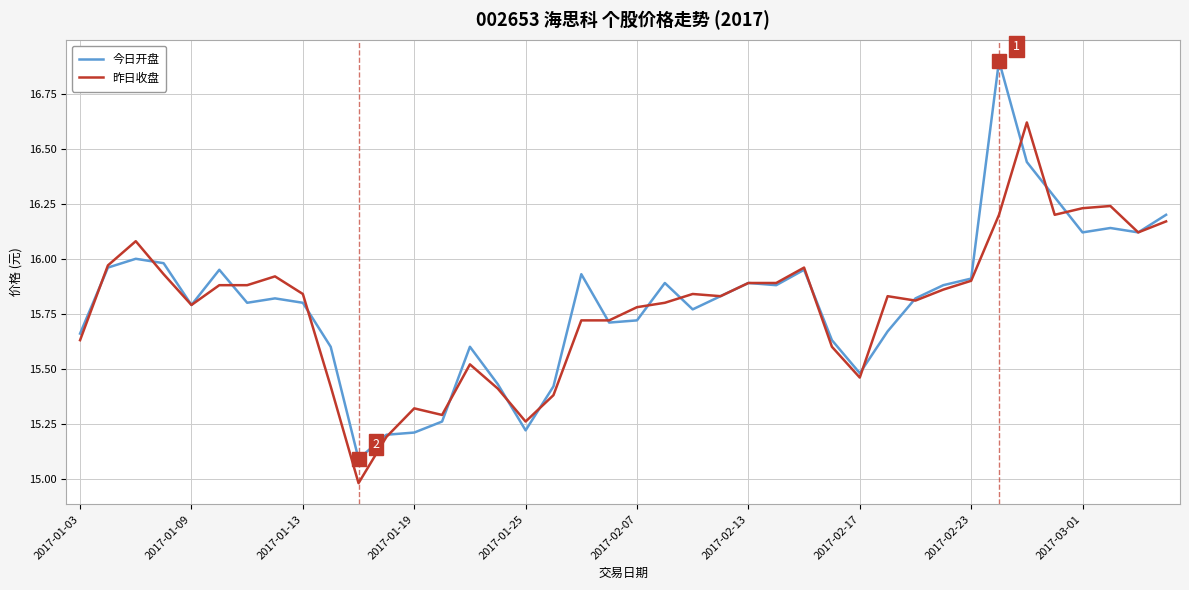

What is the maximum value shown in the chart?

16.9